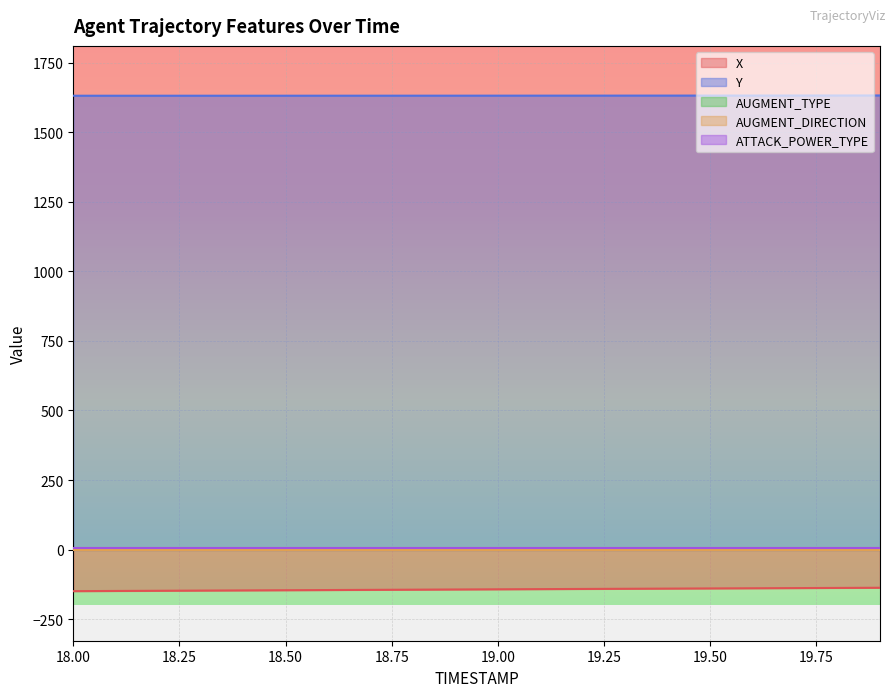

True or false: Y has a value of 1027.0 at 18.4.

False